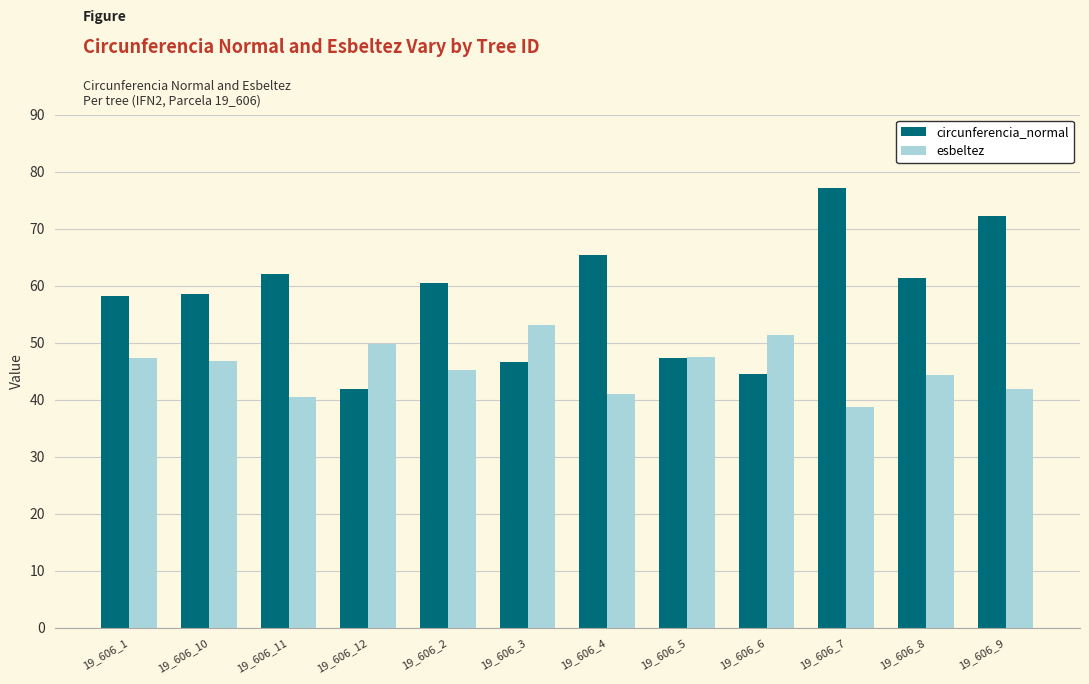

How many categories are shown in the chart?

12